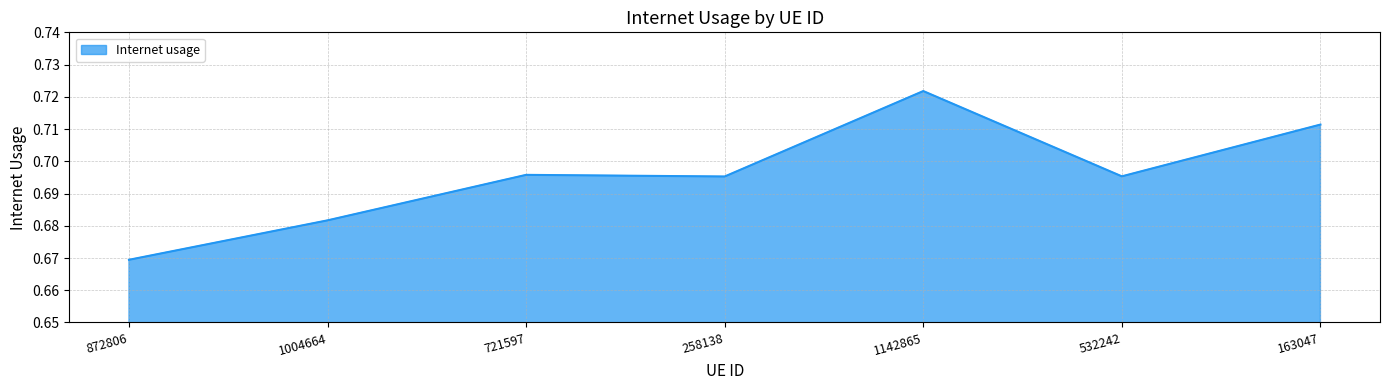

Which label corresponds to the largest value in the chart?

1142865